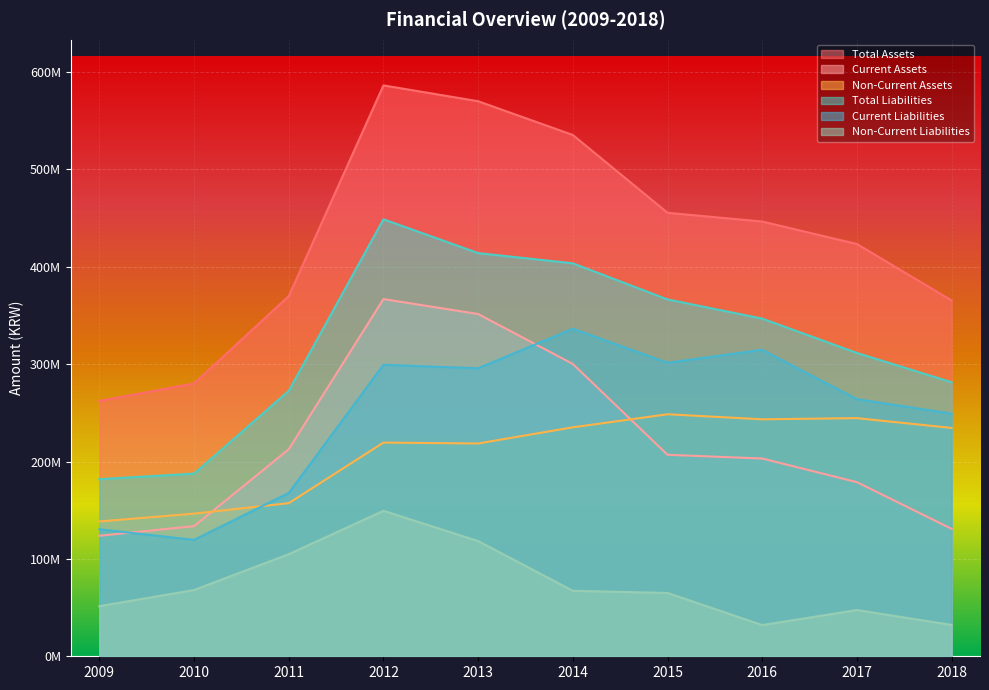

The value of Current Assets at 2016 is 203083117. True or false?

True